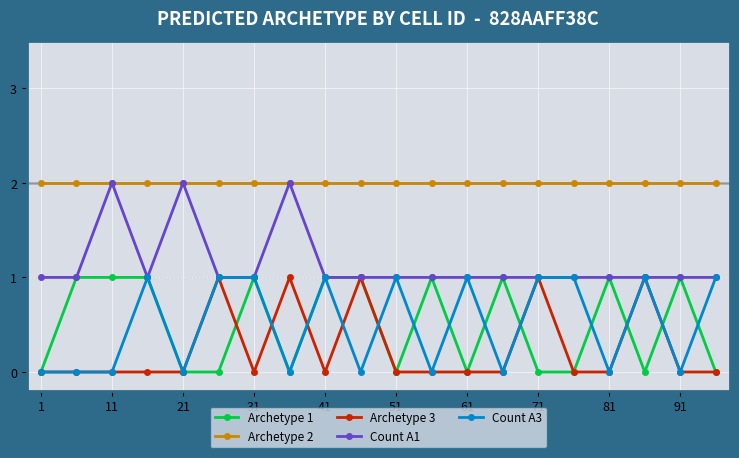

What is the sum of all Count A3 values?

10